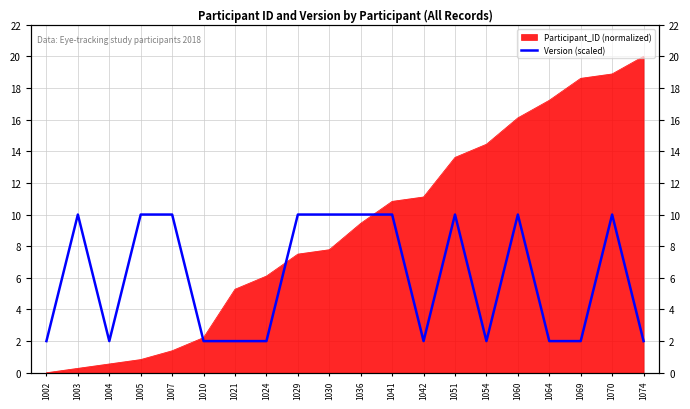

List the labels in order of value, largest first.

1003, 1005, 1007, 1029, 1030, 1036, 1041, 1051, 1060, 1070, 1002, 1004, 1010, 1021, 1024, 1042, 1054, 1064, 1069, 1074